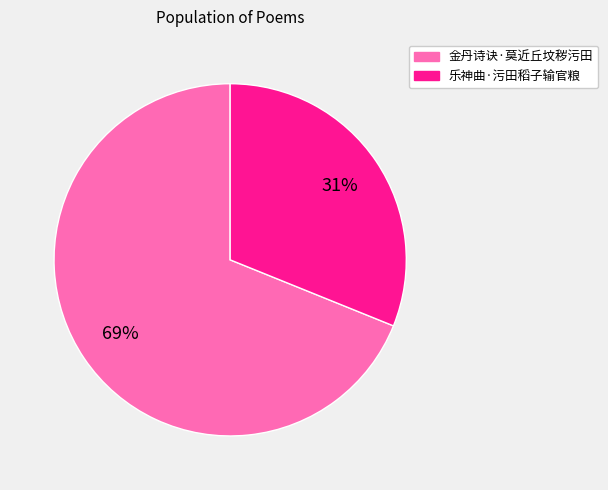

Is the sum of 金丹诗诀·莫近丘坟秽污田 and 乐神曲·污田稻子输官粮 greater than half?

Yes